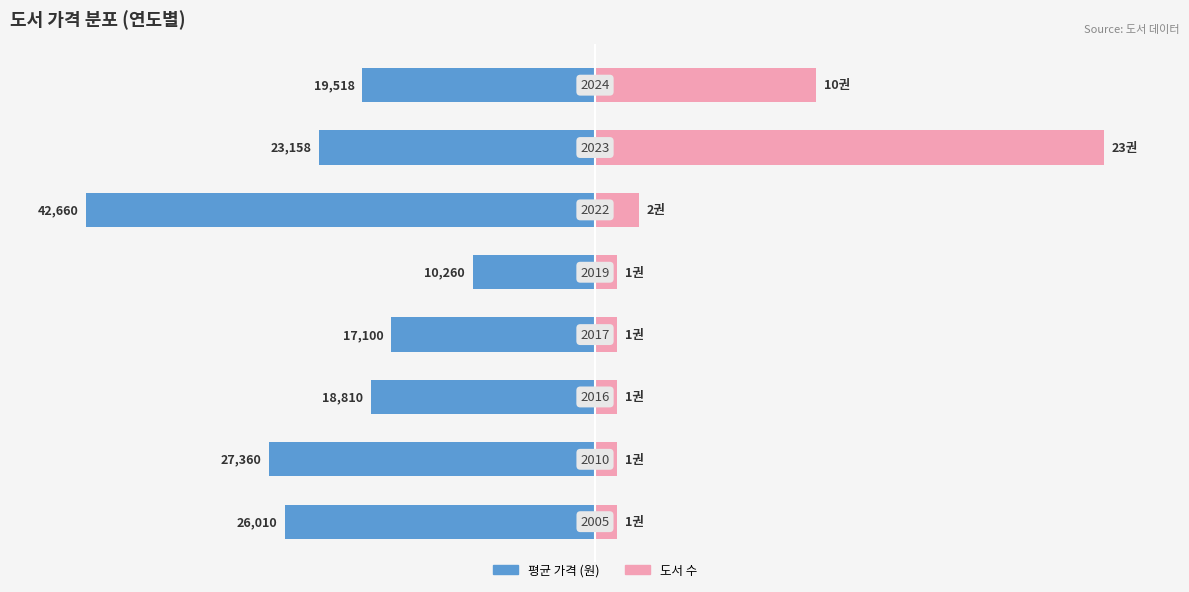

What are all the series names shown in the legend?

평균 가격 (원), 도서 수